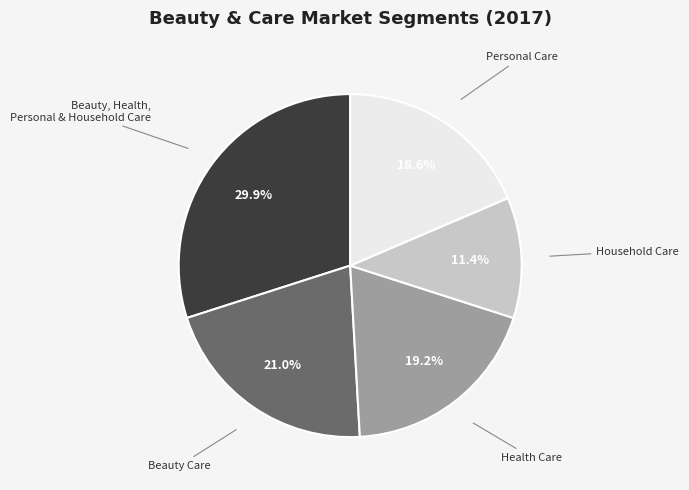

Is there a majority slice in this chart?

No